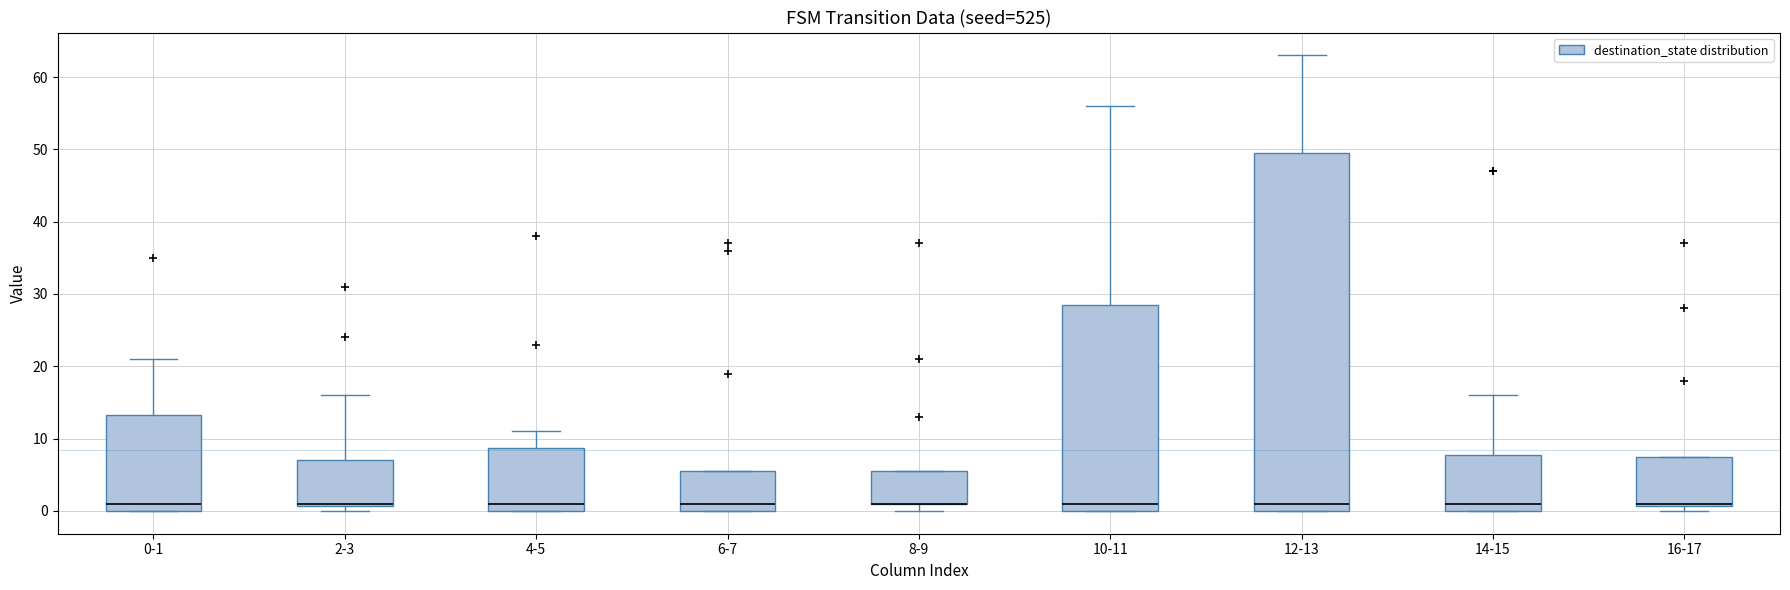

Which box is the tallest, from its lower edge to its upper edge?

12-13